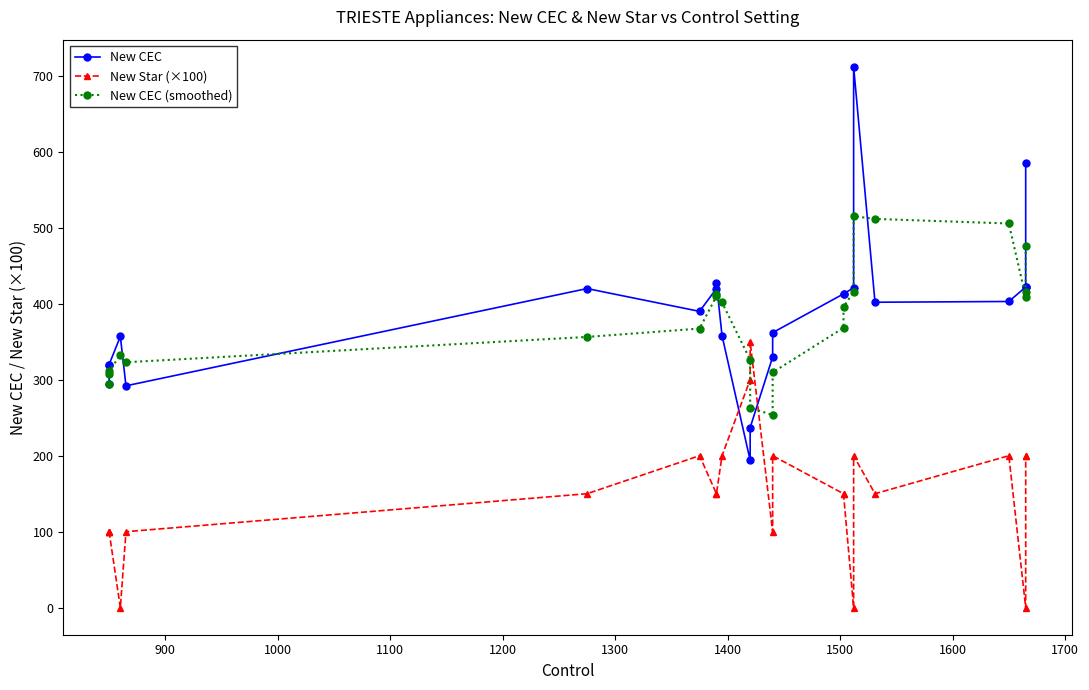

Does the chart have visible grid lines?

No